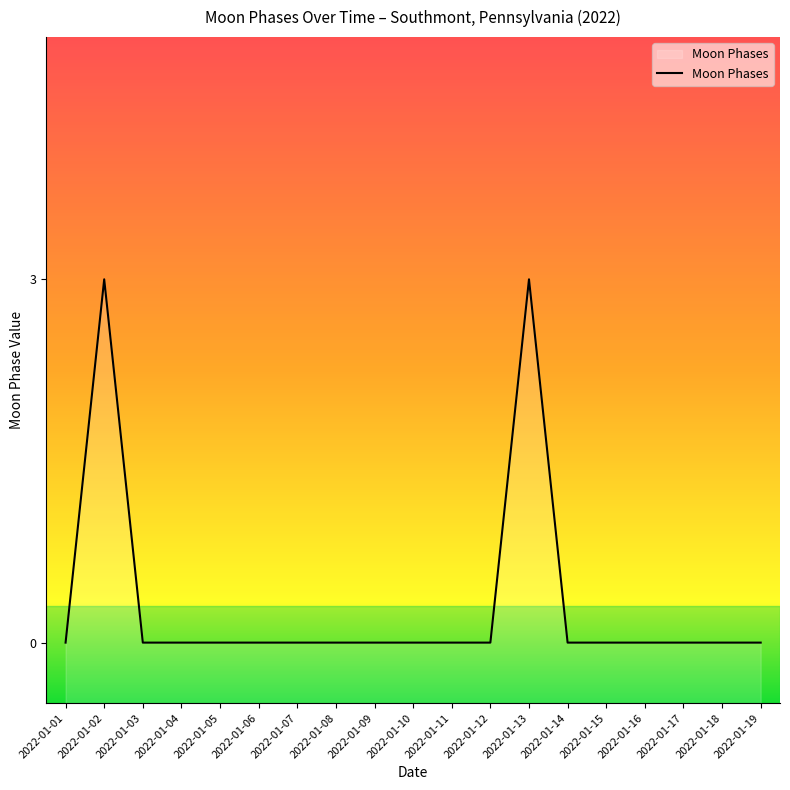

Count the number of data series in this chart.

1